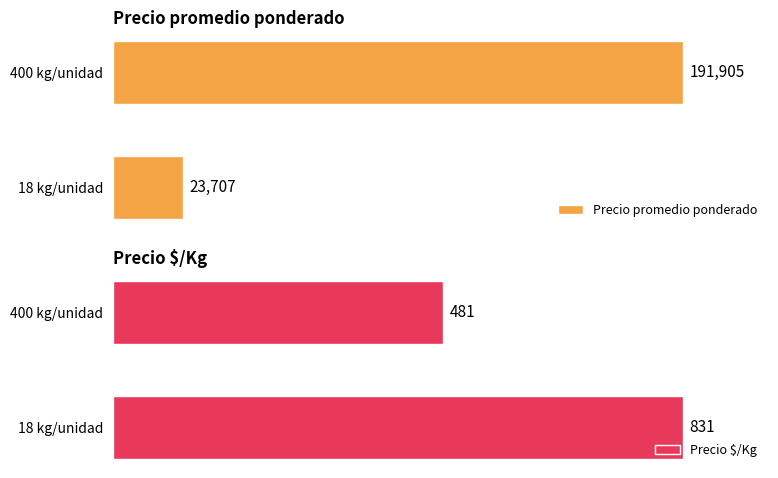

Reading right to left, list all the values displayed in this chart.

Precio promedio ponderado: 191905	23707
Precio $/Kg: 481	831